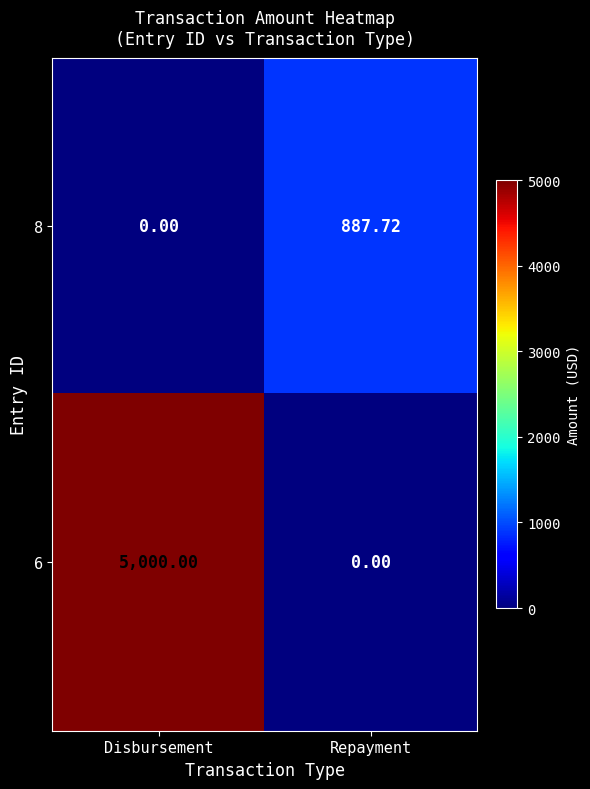

At which category does the chart reach its peak across all series?

Disbursement